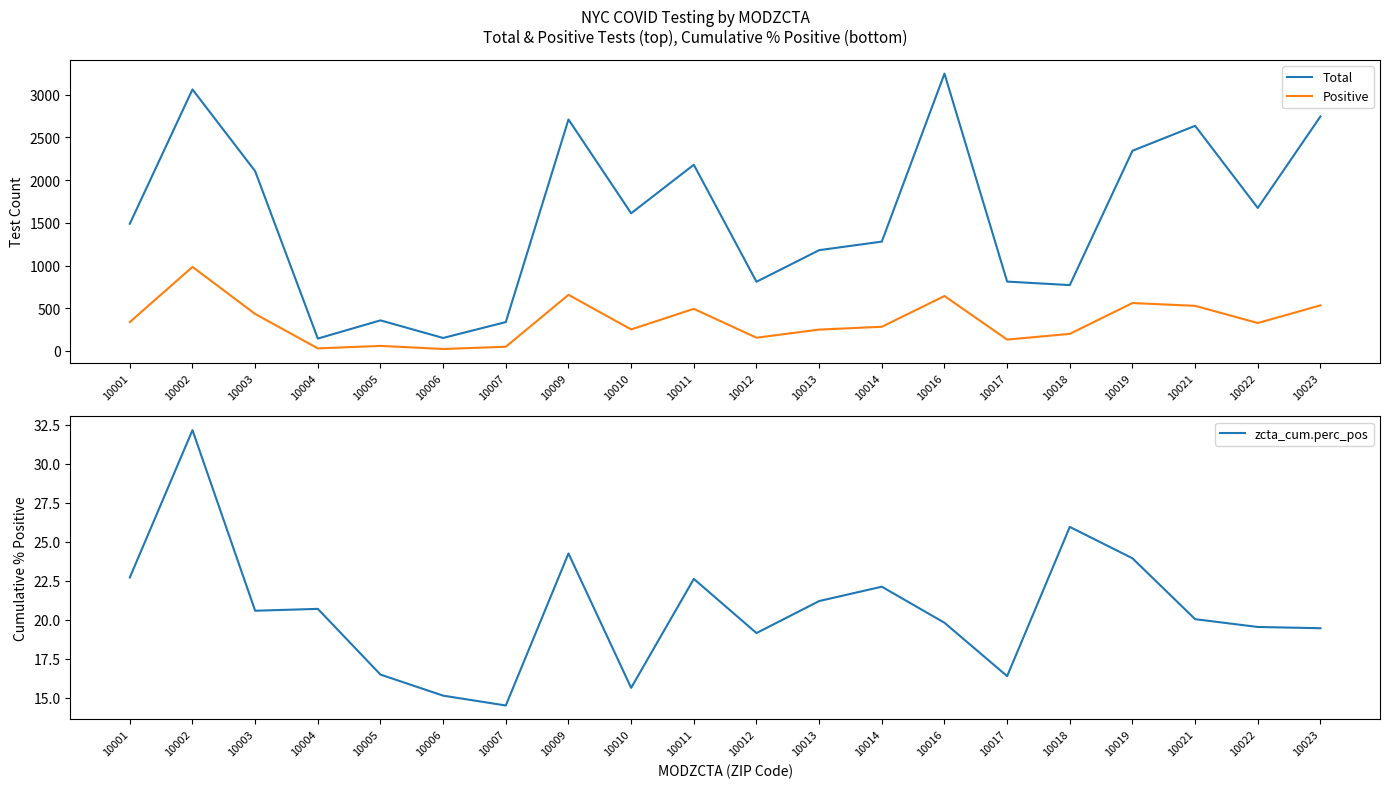

What are all the series names shown in the legend?

Total, Positive, zcta_cum.perc_pos